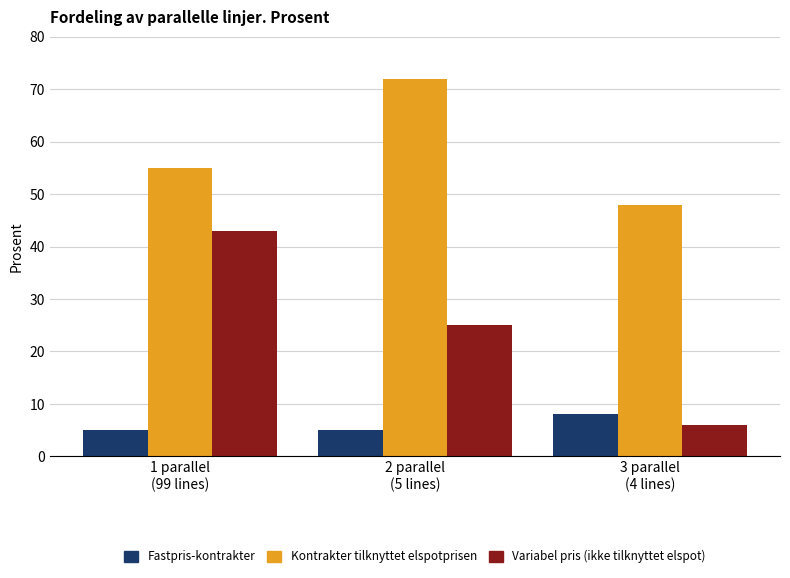

At which label does Variabel pris (ikke tilknyttet elspot) reach its minimum?

3 parallel
(4 lines)